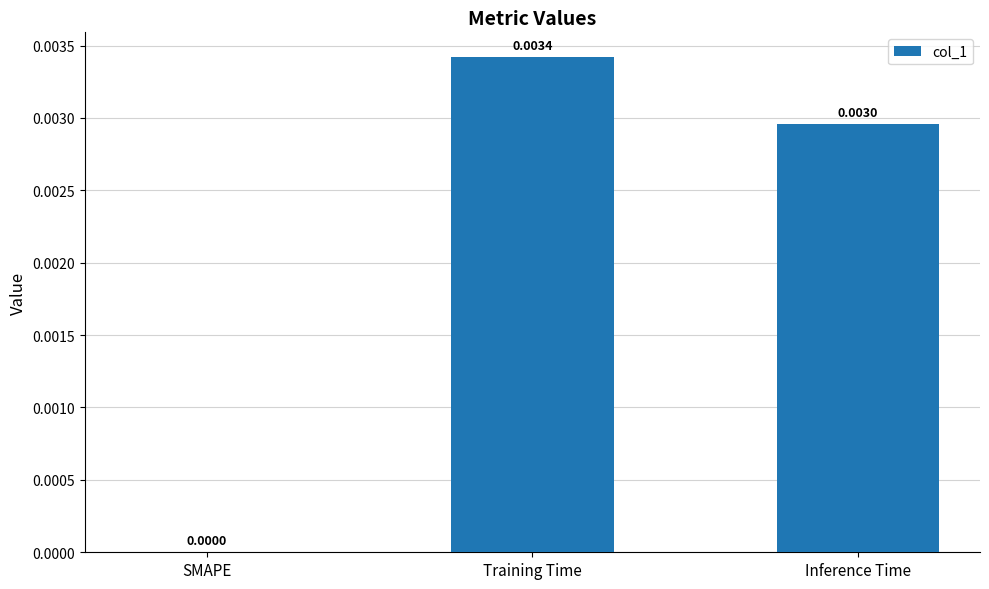

Are the bars horizontal?

No